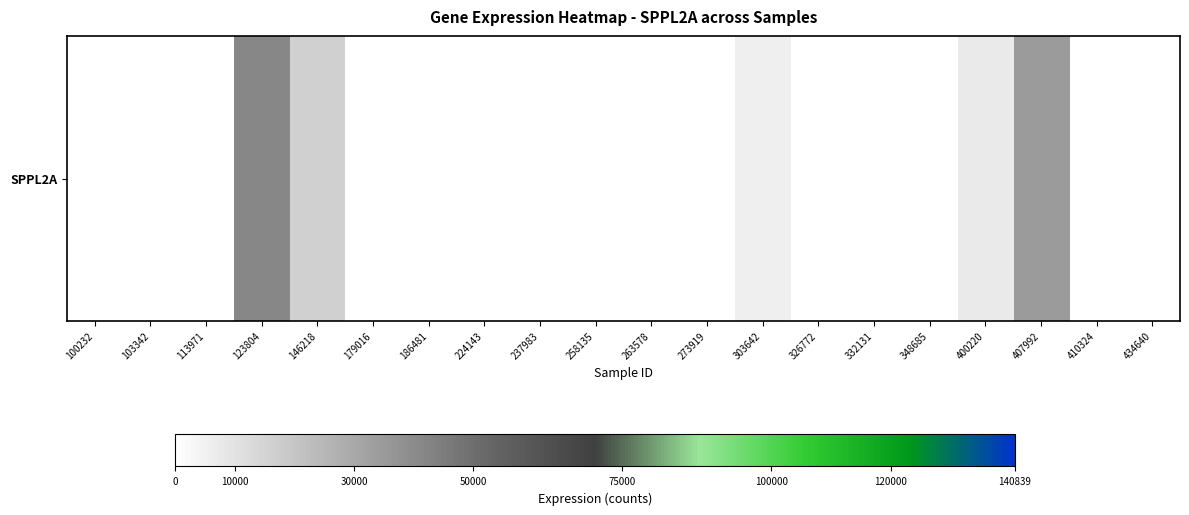

Which label corresponds to the largest value in the chart?

123804